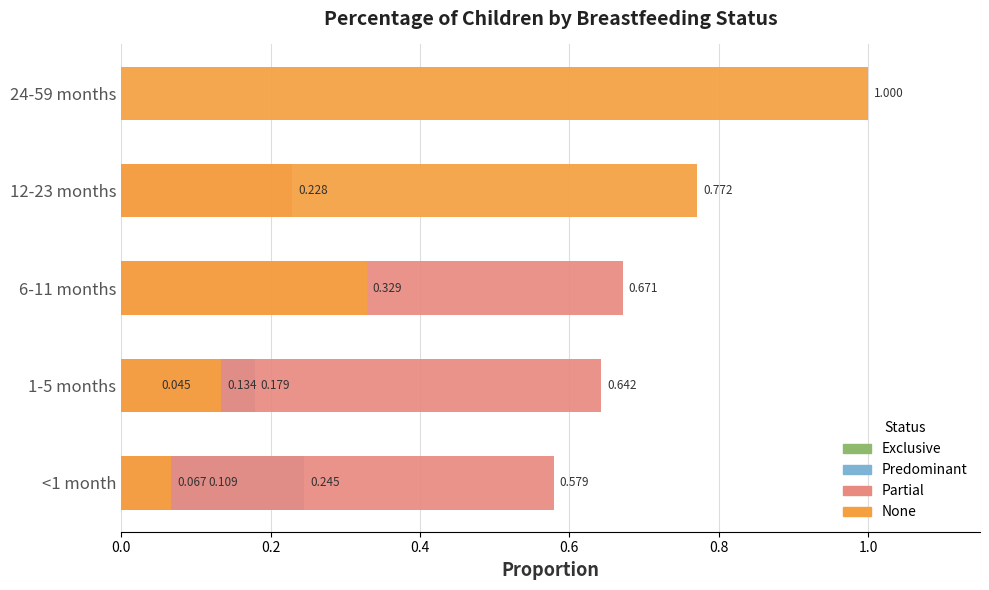

How many bars are there in total?

20